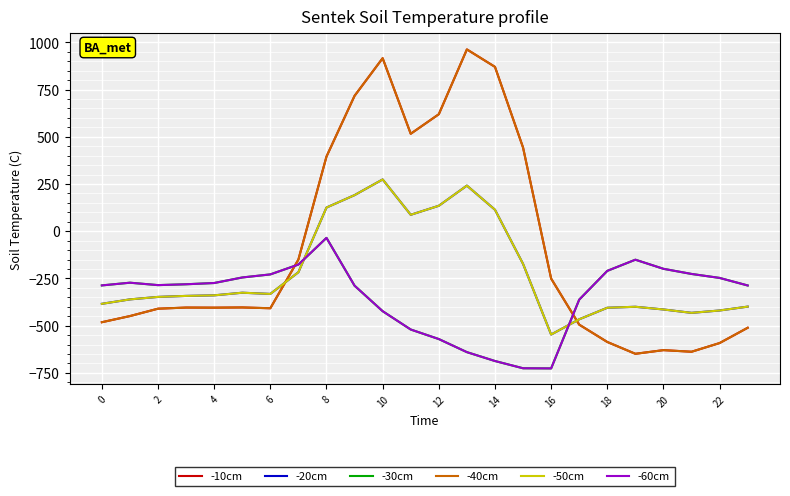

Reading left to right, transcribe all the data shown in this chart.

-10cm: -482.0	-449.5	-410.3	-404.4	-404.9	-403.8	-408.0	-150.1	395.3	716.9	916.2	516.0	619.4	962.7	870.3	443.0	-250.9	-494.8	-586.7	-649.2	-629.9	-638.4	-592.3	-511.3
-20cm: -384.6	-361.1	-347.9	-342.7	-339.6	-325.7	-332.2	-217.1	125.2	191.1	274.1	87.0	134.6	241.5	113.7	-173.1	-547.3	-466.6	-405.4	-400.2	-414.5	-432.4	-419.9	-399.4
-30cm: -287.1	-272.7	-285.5	-281.0	-274.4	-245.0	-228.8	-176.6	-35.3	-288.5	-423.5	-520.6	-571.2	-640.4	-687.4	-725.8	-726.6	-362.4	-210.0	-151.0	-199.2	-226.4	-247.4	-287.5
-40cm: -482.0	-449.5	-410.3	-404.4	-404.9	-403.8	-408.0	-150.1	395.3	716.9	916.2	516.0	619.4	962.7	870.3	443.0	-250.9	-494.8	-586.7	-649.2	-629.9	-638.4	-592.3	-511.3
-50cm: -384.6	-361.1	-347.9	-342.7	-339.6	-325.7	-332.2	-217.1	125.2	191.1	274.1	87.0	134.6	241.5	113.7	-173.1	-547.3	-466.6	-405.4	-400.2	-414.5	-432.4	-419.9	-399.4
-60cm: -287.1	-272.7	-285.5	-281.0	-274.4	-245.0	-228.8	-176.6	-35.3	-288.5	-423.5	-520.6	-571.2	-640.4	-687.4	-725.8	-726.6	-362.4	-210.0	-151.0	-199.2	-226.4	-247.4	-287.5